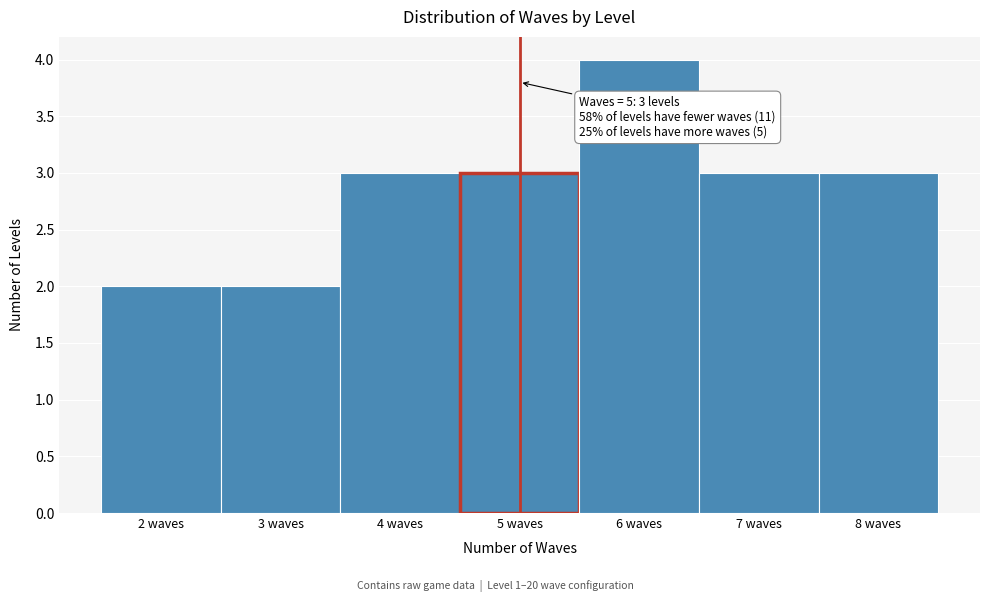

Which range on the x-axis has the tallest bar?

5.5 to 6.5